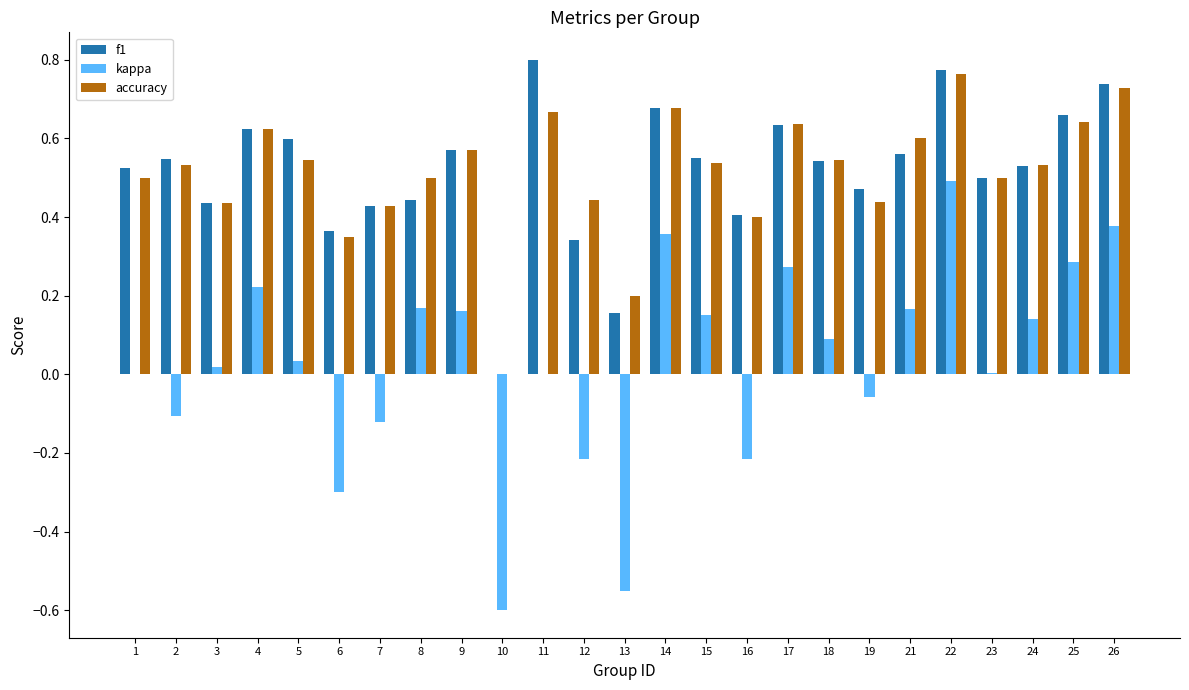

Between 3 and 26, which series saw the biggest shift?

kappa